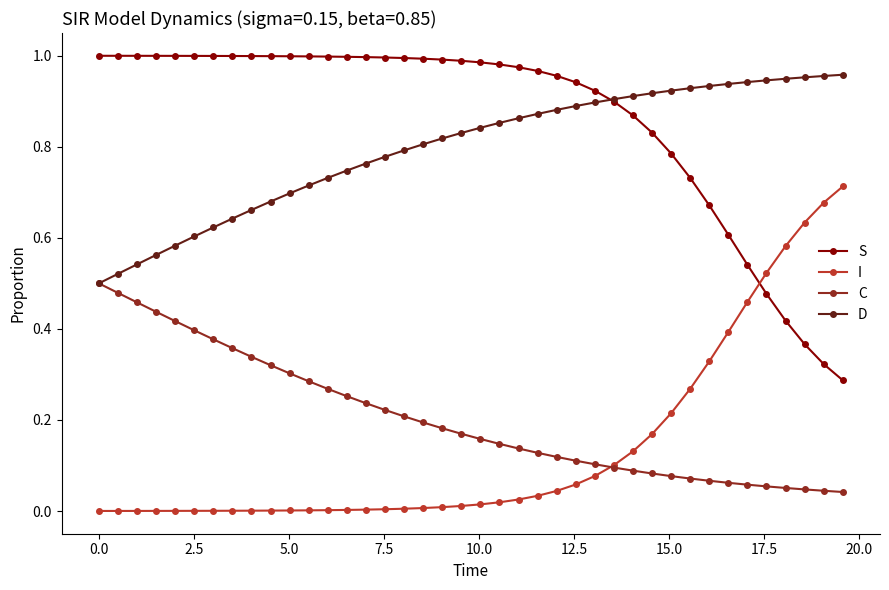

Which series has the largest total across all categories?

S